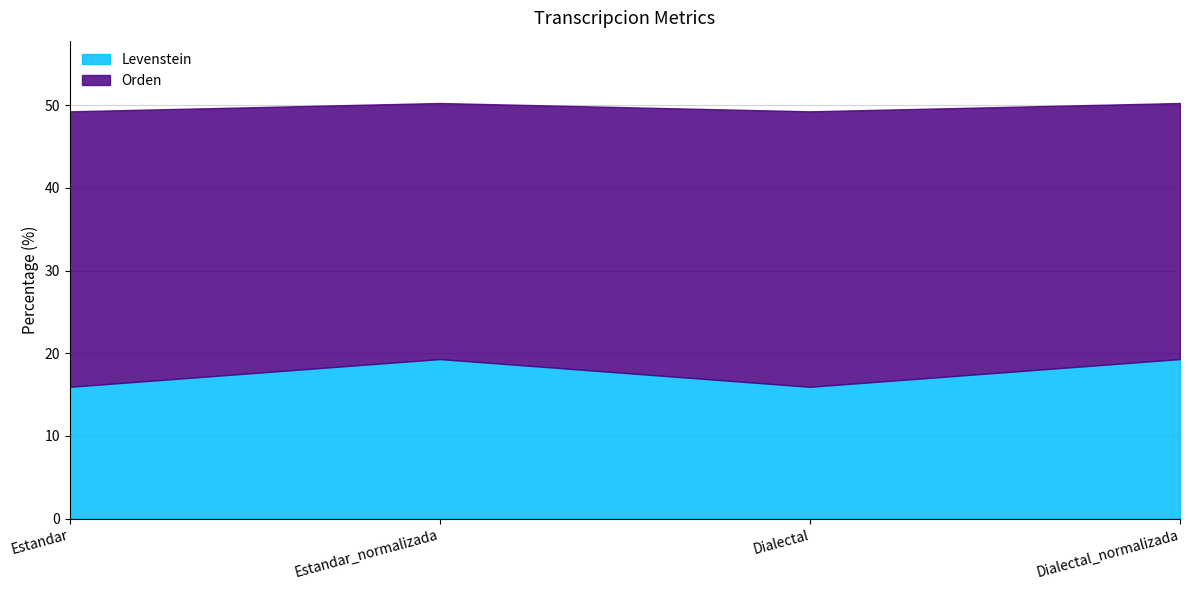

True or false: Levenstein and Orden cross at least once.

False